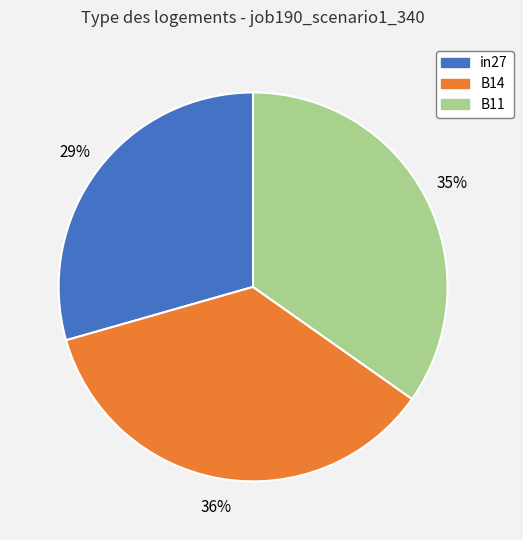

How many segments does this pie chart have?

3